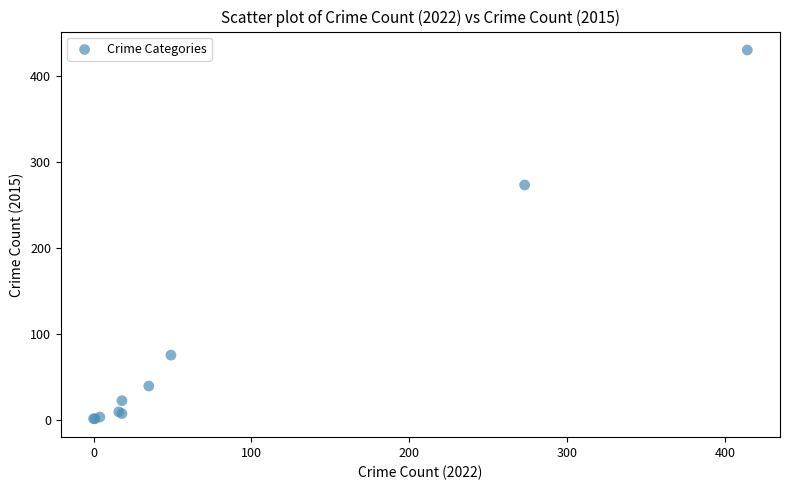

What Y value in the scatter plot is closest to 215?

273